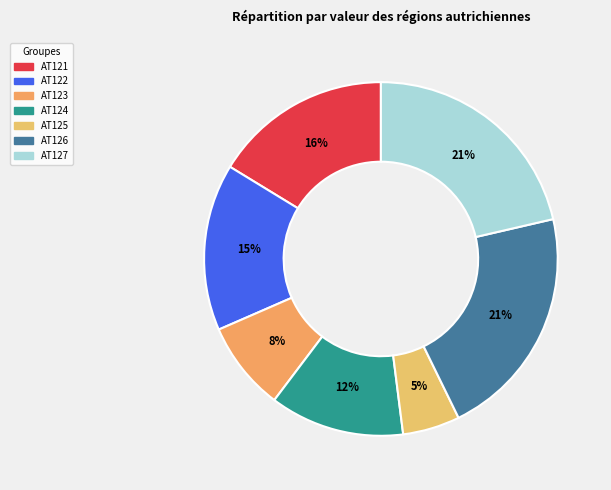

Approximately how many times larger is the value at AT122 compared to AT121?

0.9